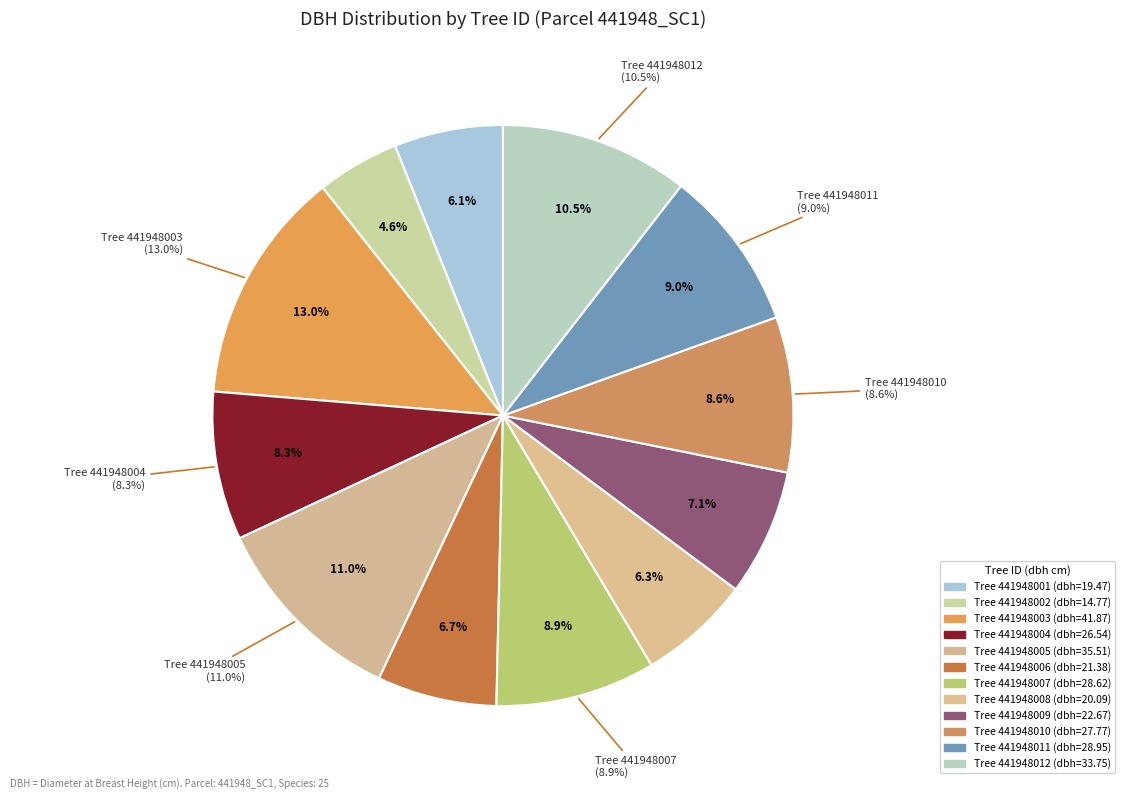

Rank the categories by value from lowest to highest.

441948002, 441948001, 441948008, 441948006, 441948009, 441948004, 441948010, 441948007, 441948011, 441948012, 441948005, 441948003